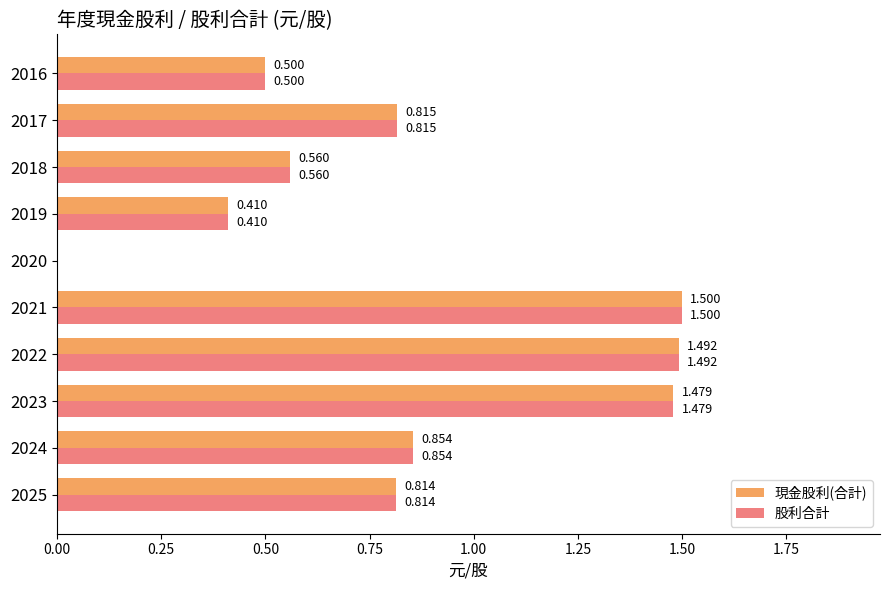

How many distinct data groups are displayed?

2